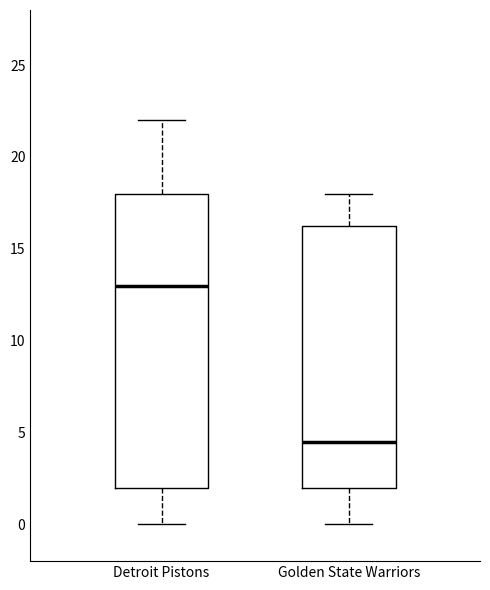

Comparing the boxes themselves (not the whiskers), which one is the tallest?

Detroit Pistons